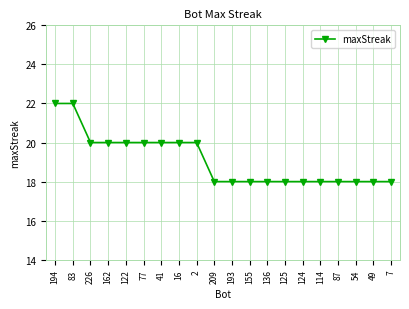

What is the difference between the values at 194 and 114?

4